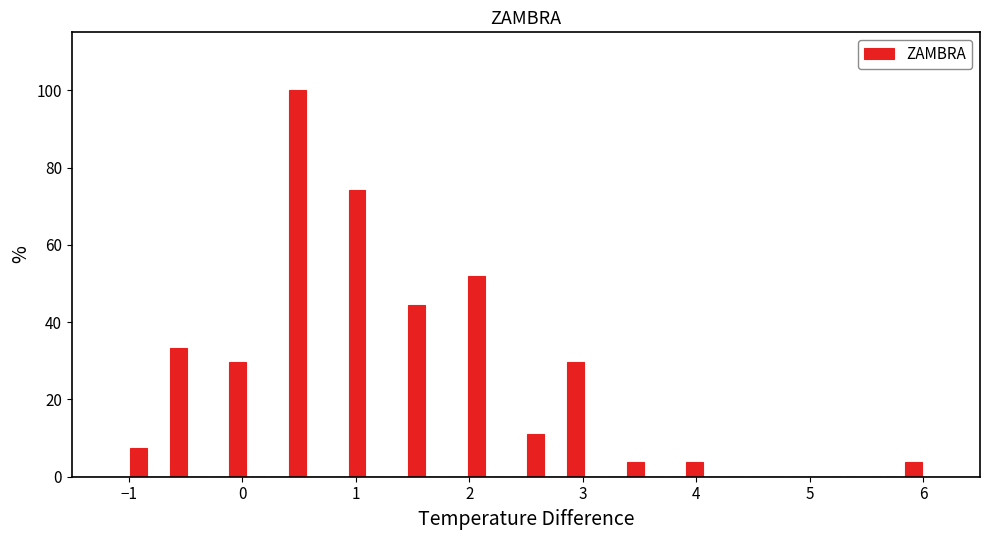

Around what value on the x-axis is the tallest bar? Give the approximate position of its centre, as read against the axis.

0.5